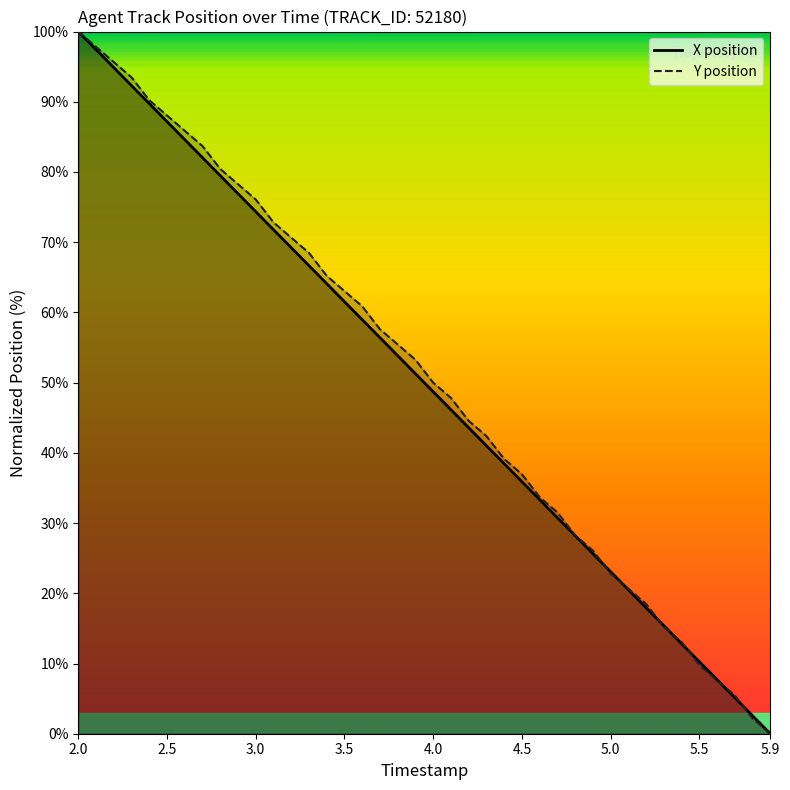

How many lines are shown in the chart?

2